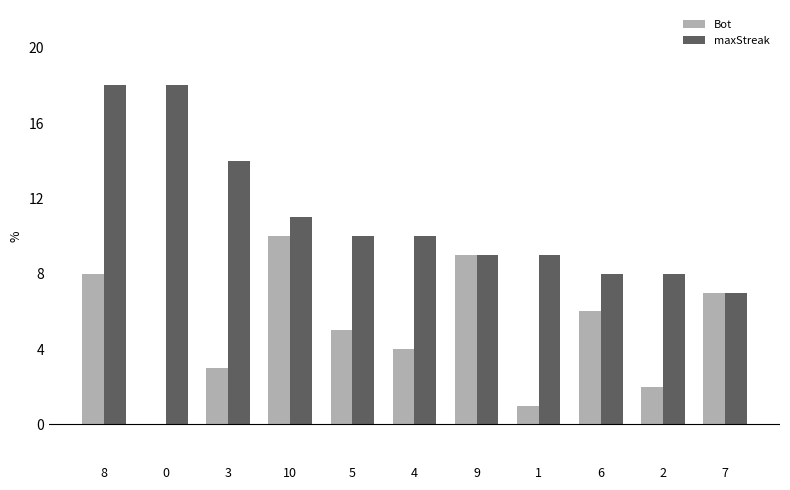

What is the average value of the Bot series?

5